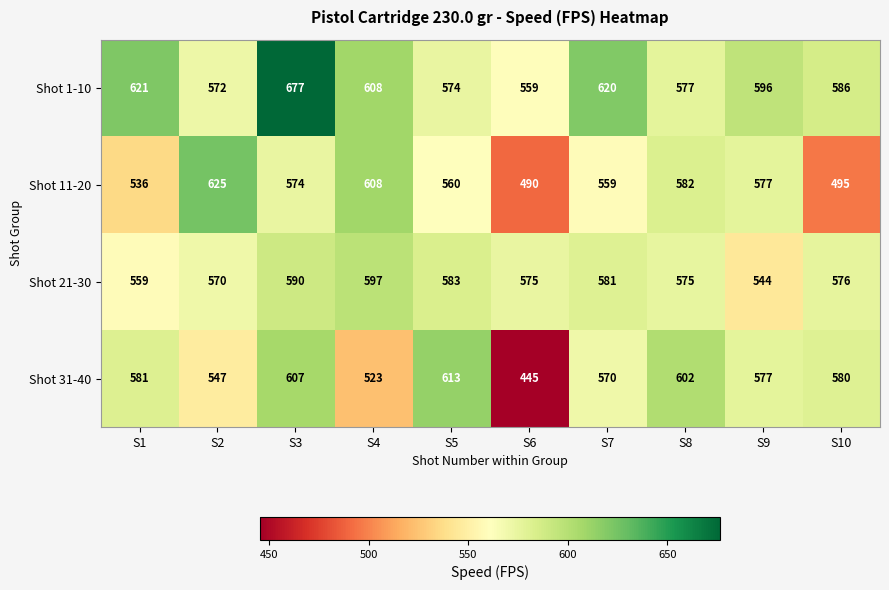

Which series has the largest range (max minus min)?

Shot 31-40